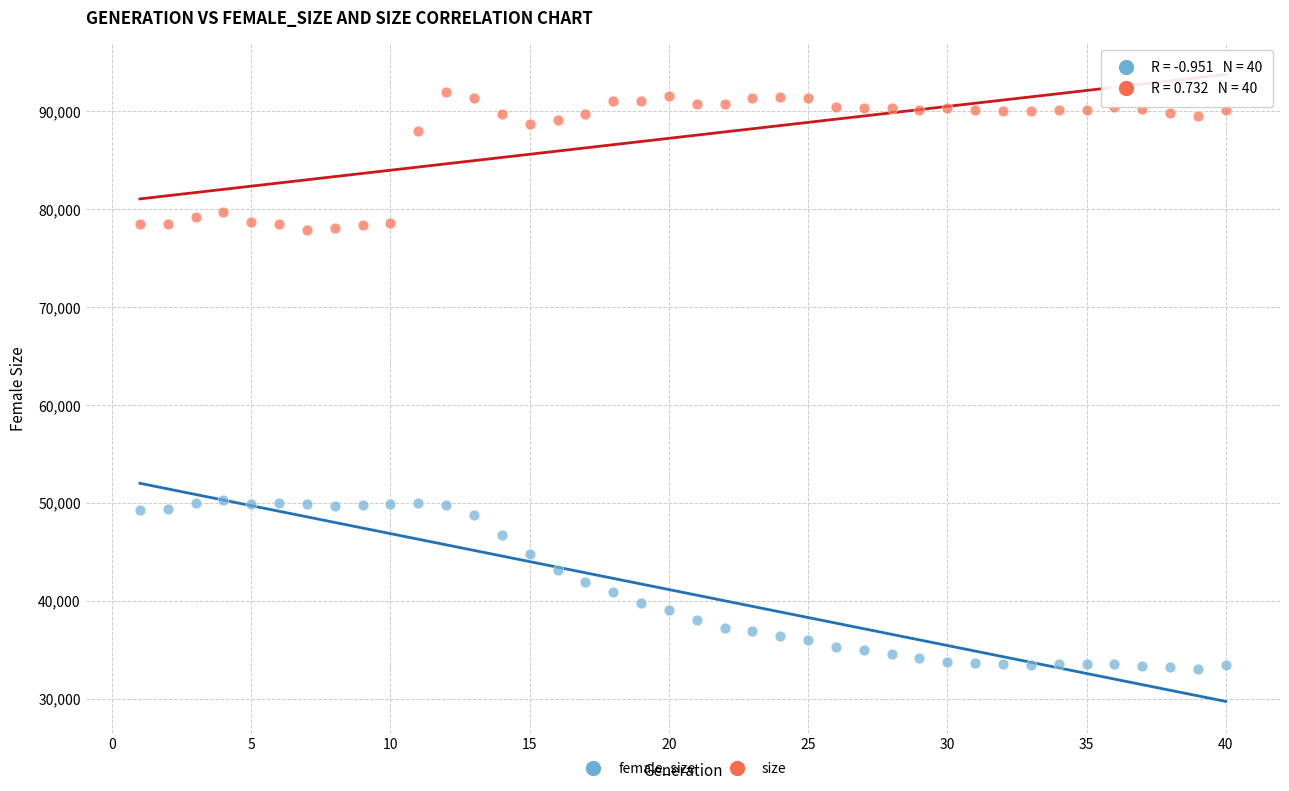

In the size series, what Y value is closest to 84940?

87922